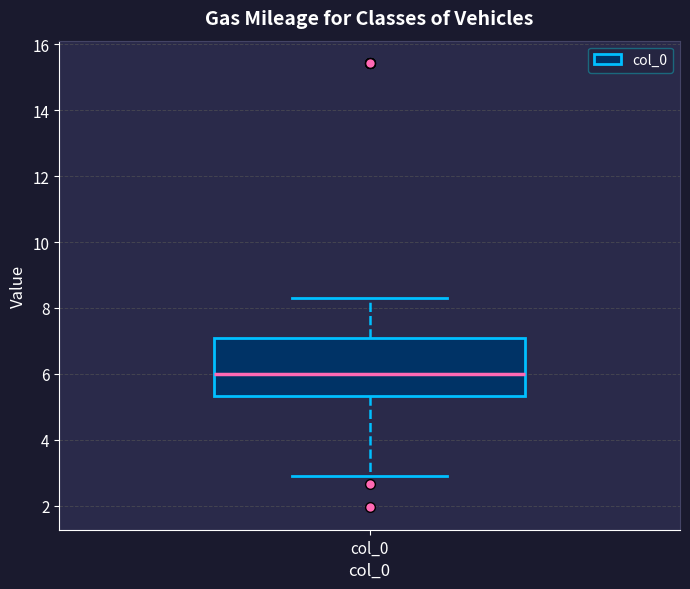

Read this box plot against the y-axis: the position of the median line, the range covered by the box, and the ends of both whiskers. The values are not printed on the chart, so give them approximately, as read against the axis.

median 6.0, box 5.4 to 7.0, whiskers 3.0 to 8.2